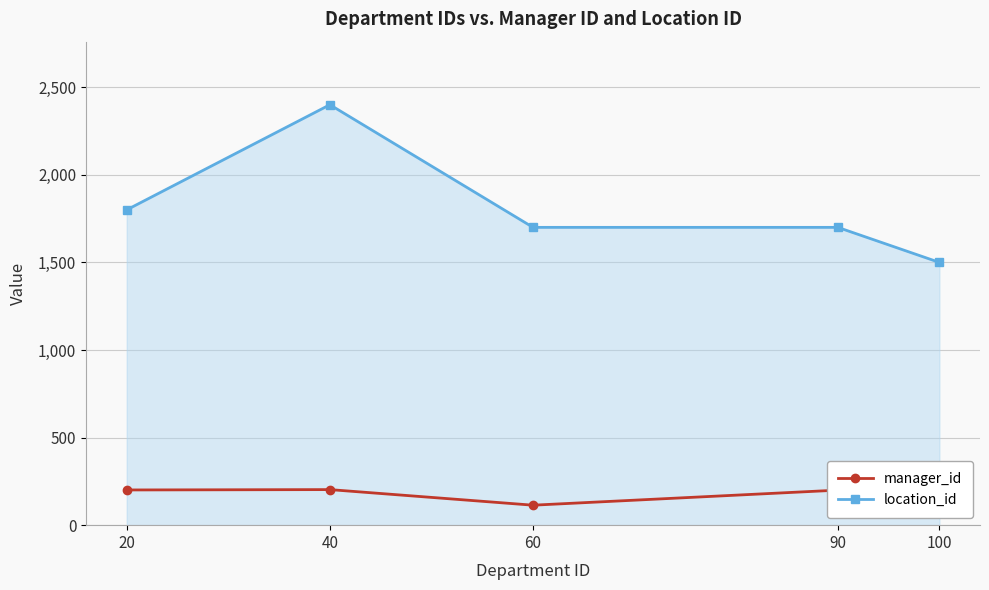

List the series in order of their peak value, lowest first.

manager_id, location_id